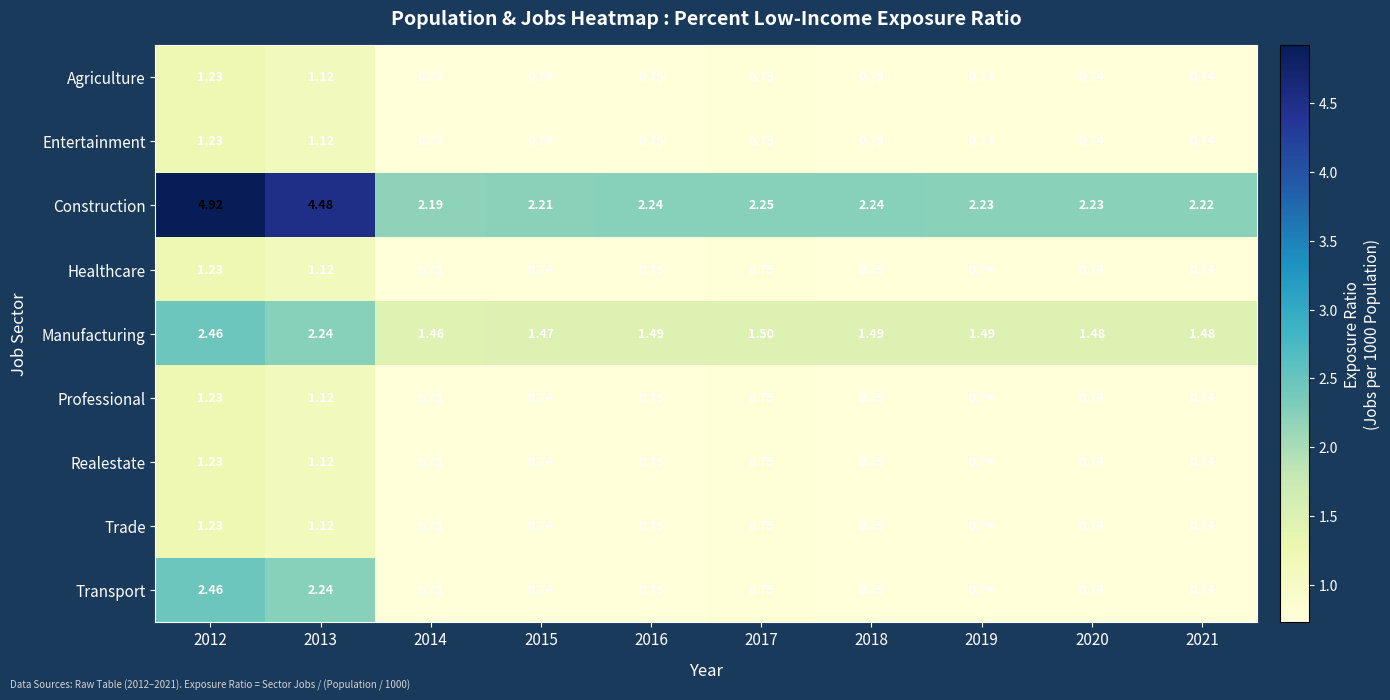

Is the value of Trade at 2012 greater than the value of Entertainment at 2018?

Yes